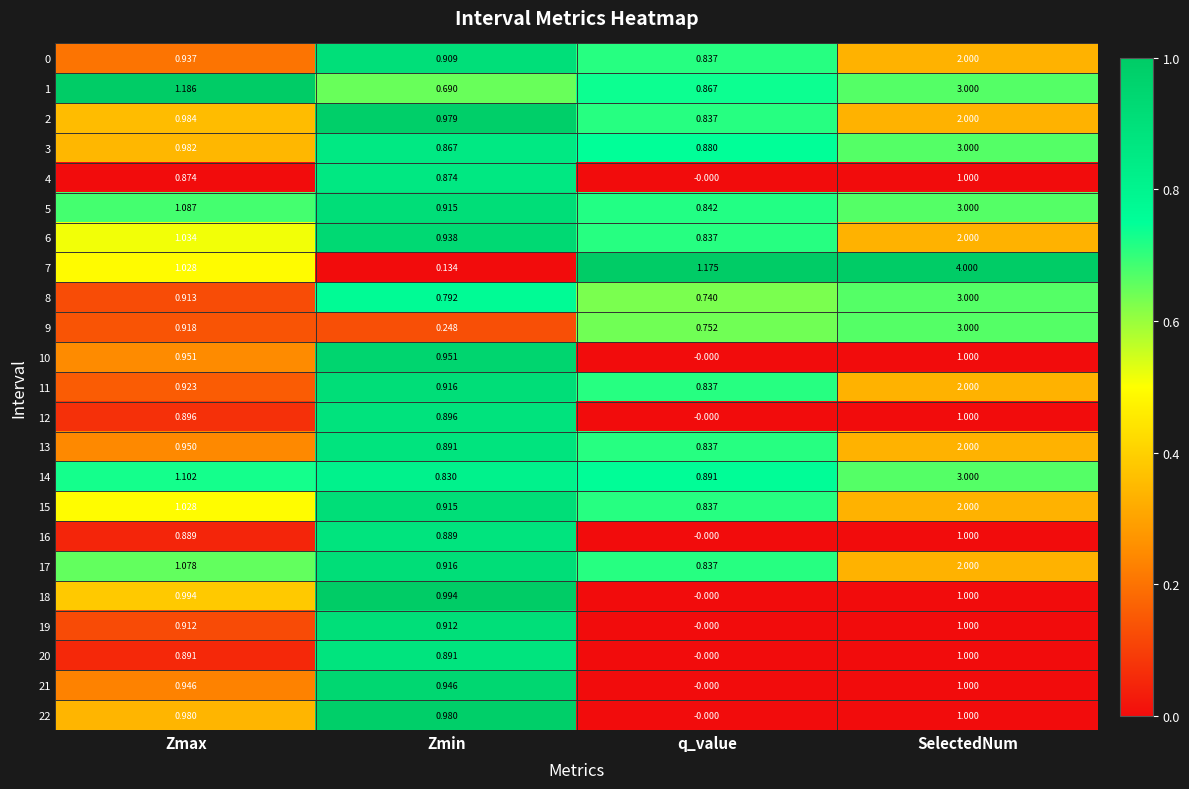

Where does the 14 series first go above 1?

Zmax